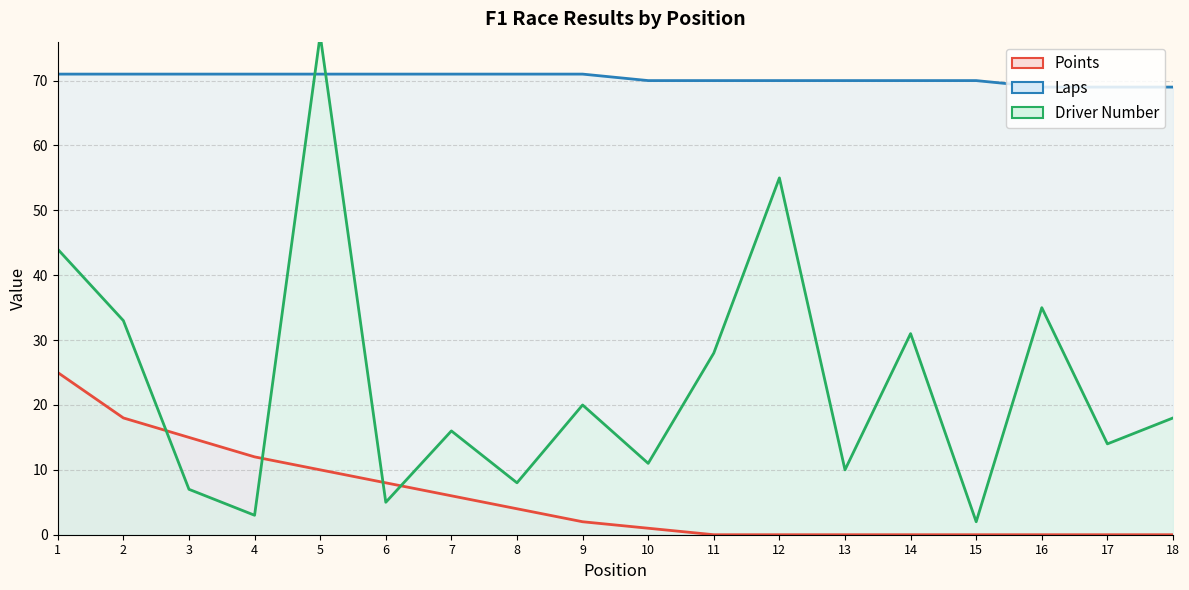

Is it true that Points equals 0 at 12?

True